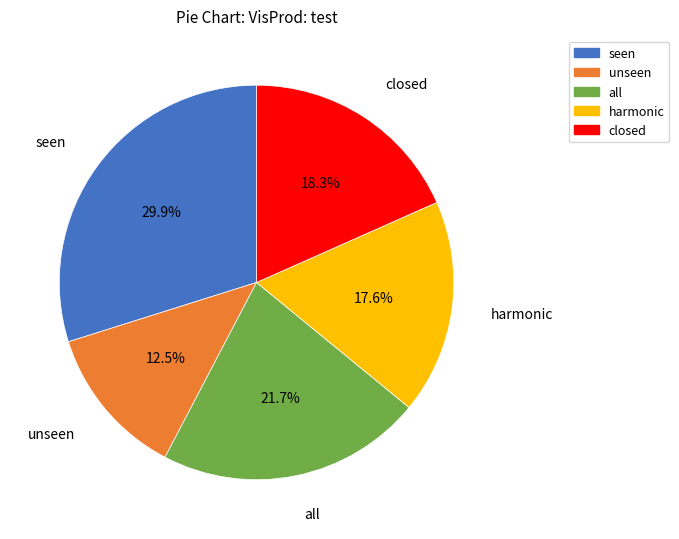

How many slices are in this pie chart?

5